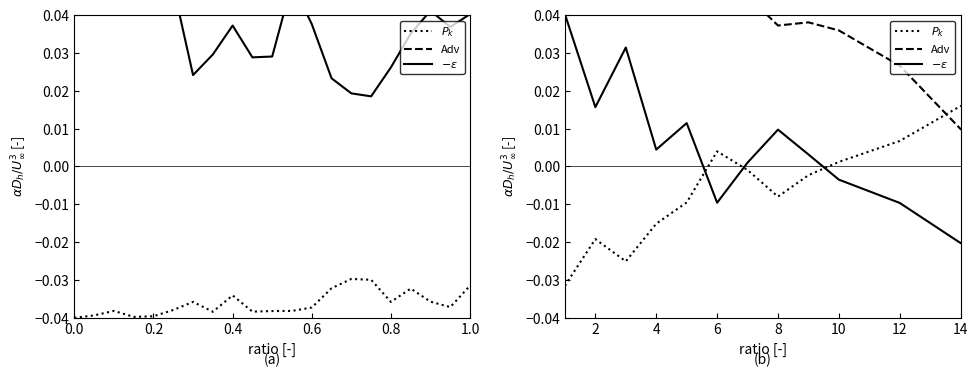

How many lines are shown in the chart?

3